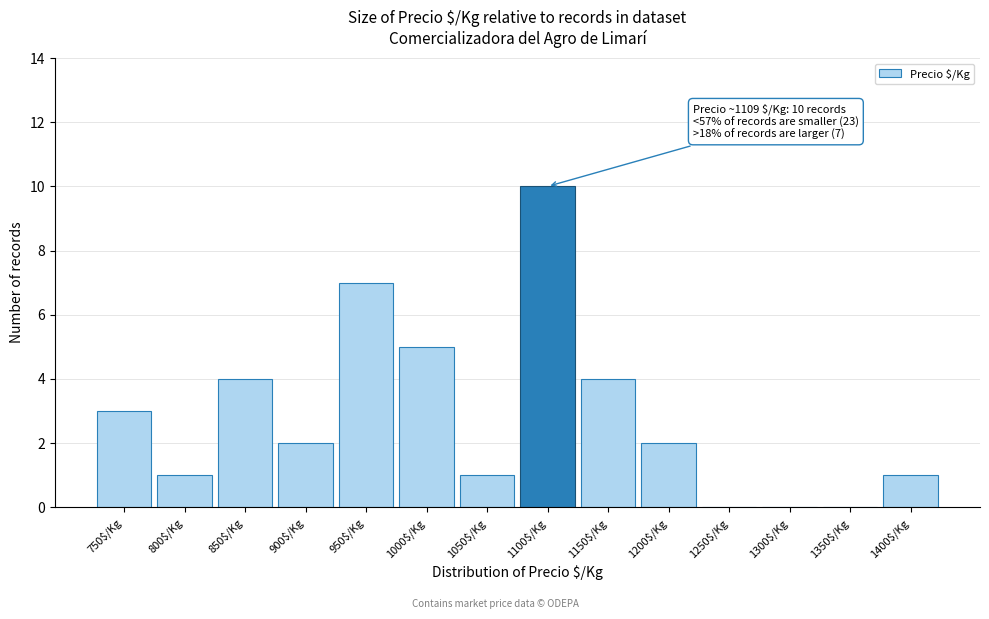

True or false: the data shows 4 at 850$/Kg.

True